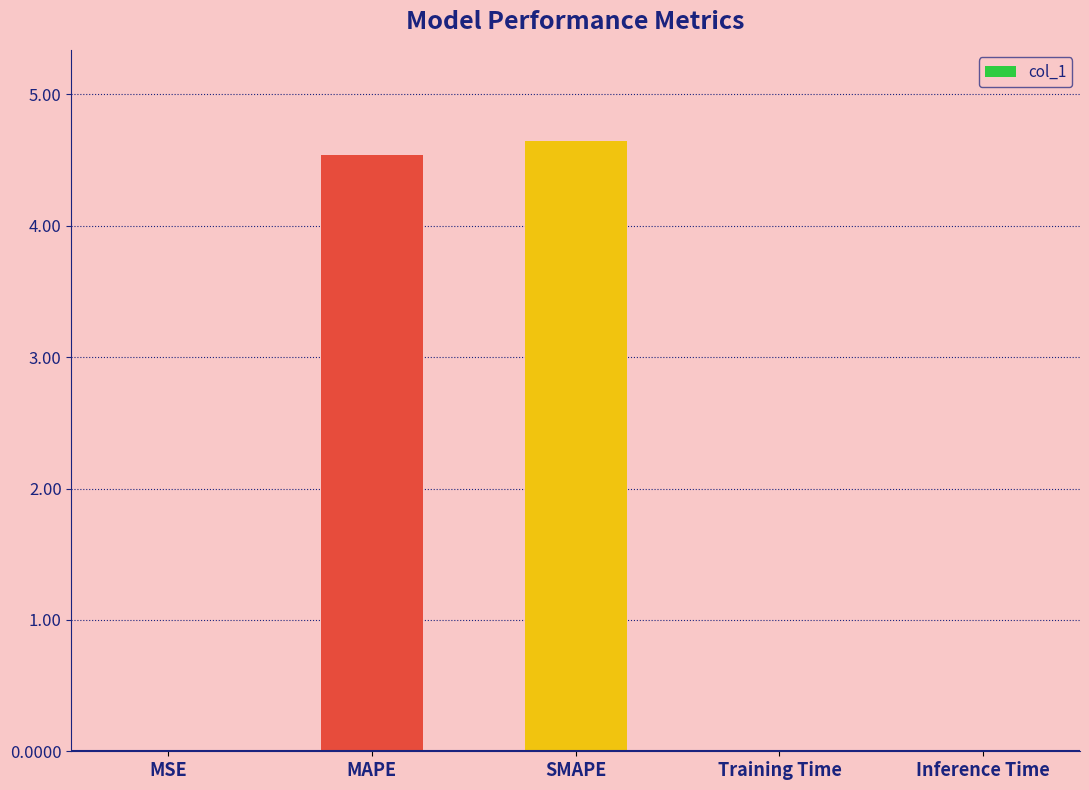

What is the sum of the values at SMAPE and MAPE?

9.2